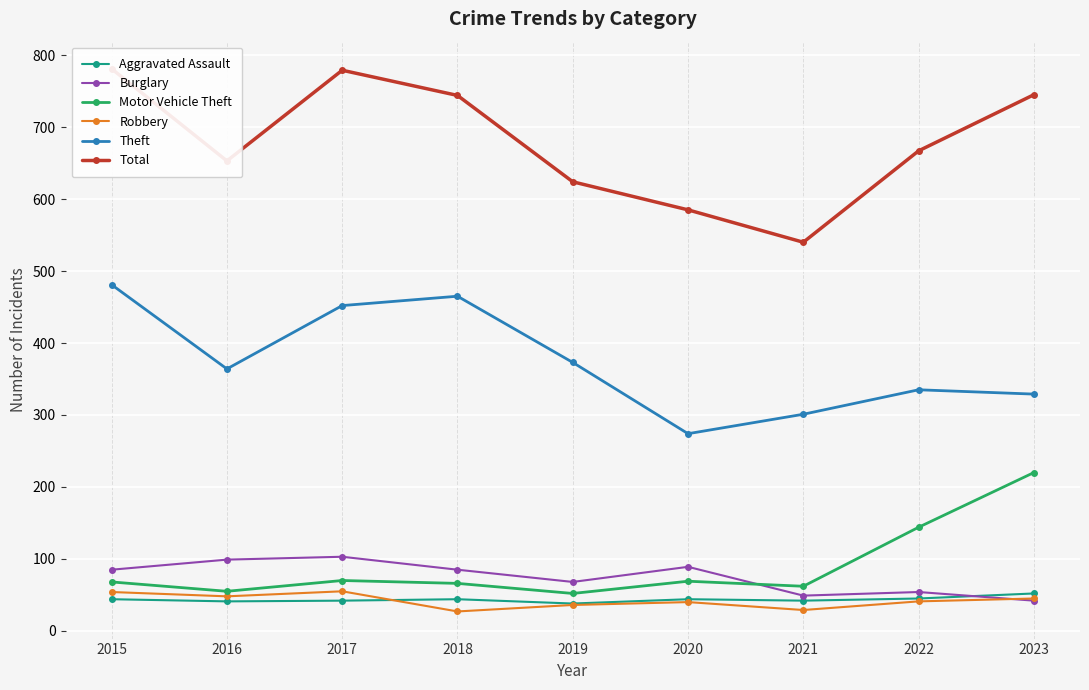

What are all the series names shown in the legend?

Aggravated Assault, Burglary, Motor Vehicle Theft, Robbery, Theft, Total